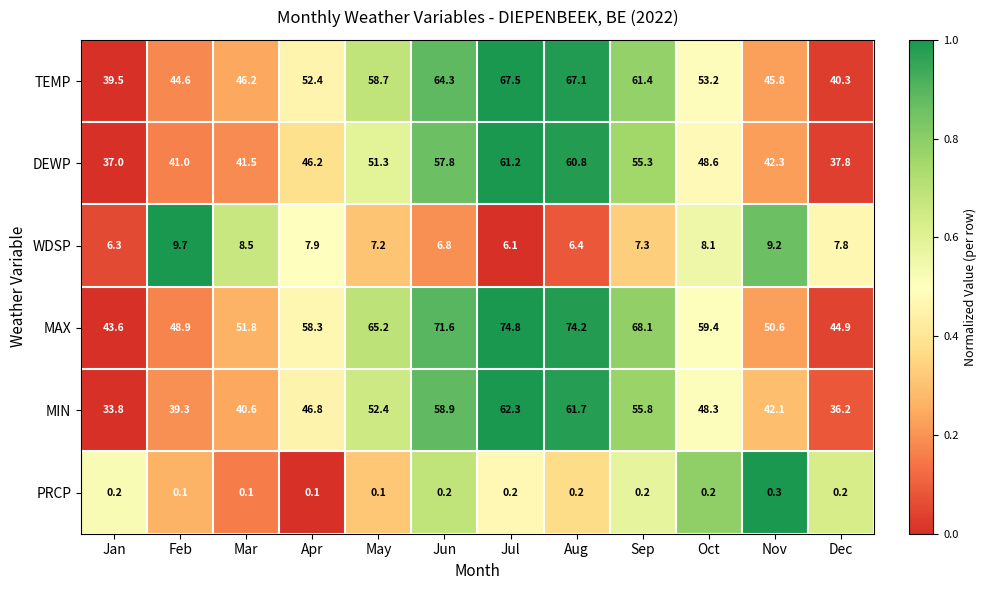

The DEWP series shows 69.3 at Apr. True or false?

False